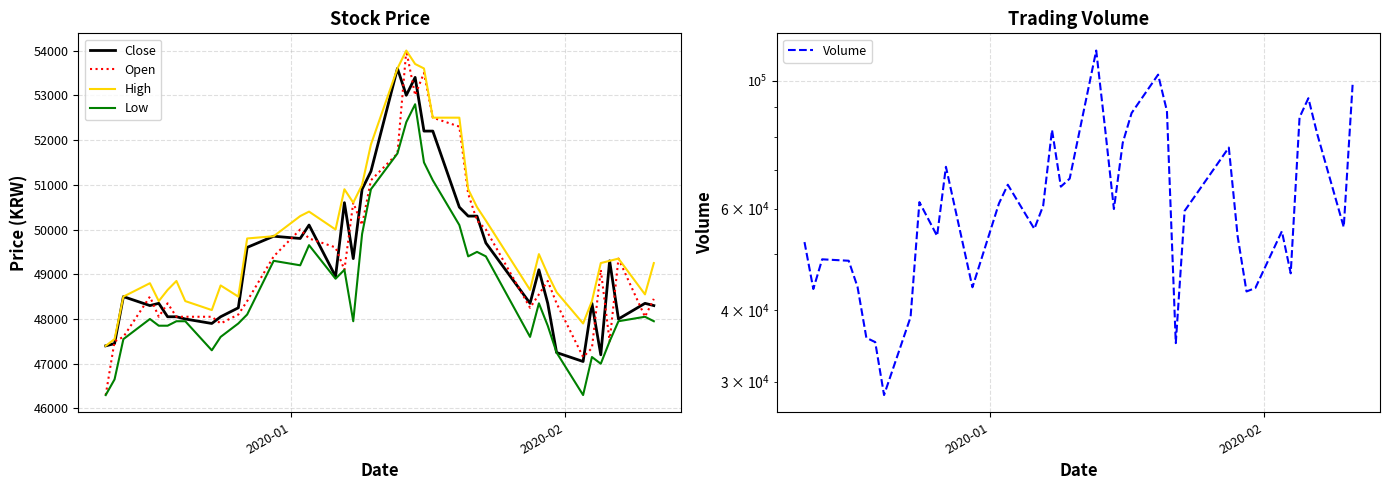

What is the maximum value for High?

54000